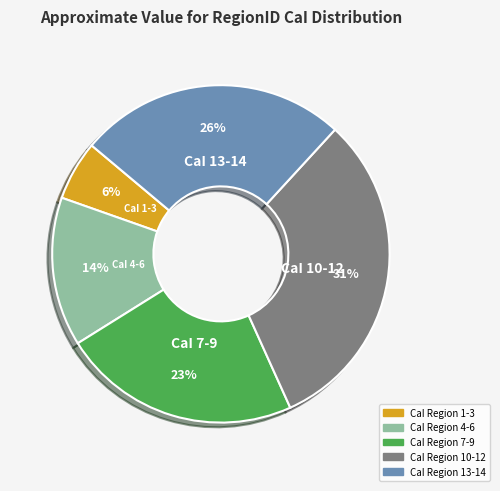

Is there a majority slice in this chart?

No